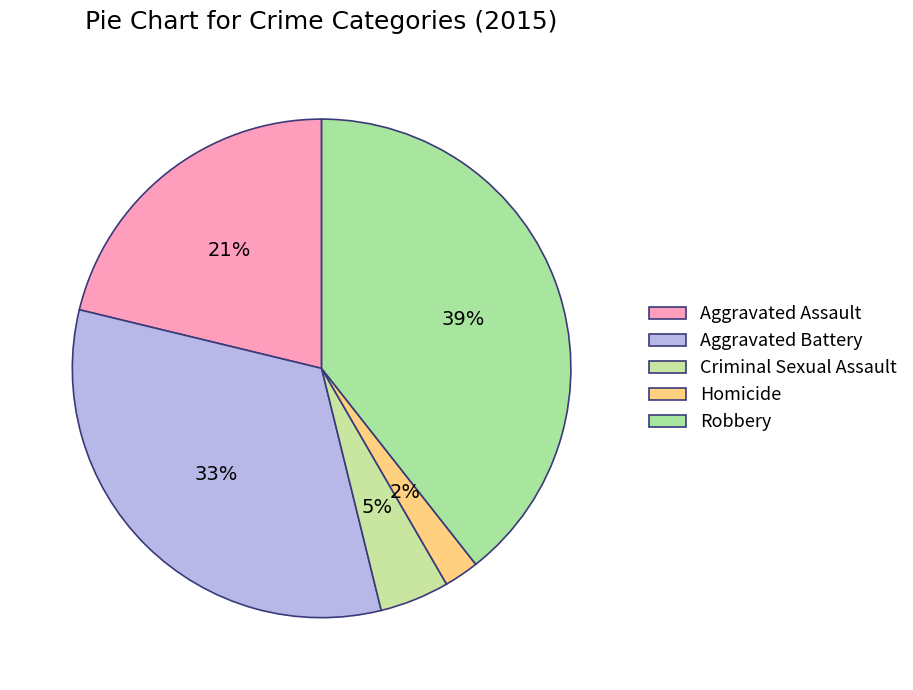

Is it true that Aggravated Assault is 21% of the pie?

True